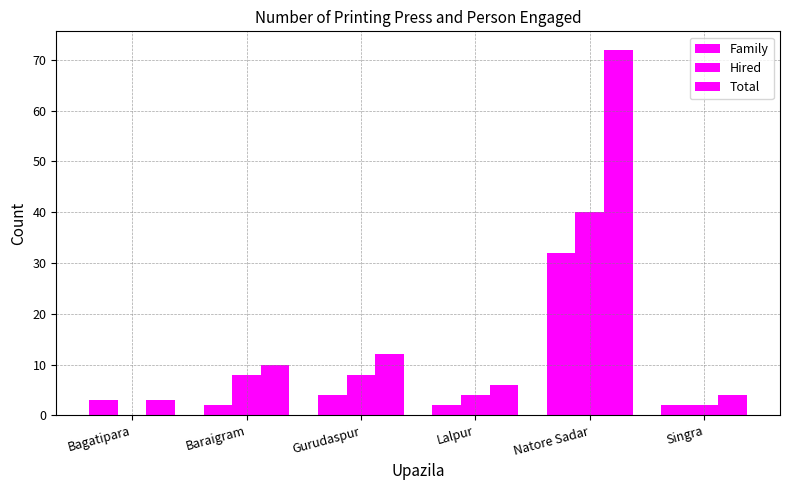

How many values in Hired are above zero?

5